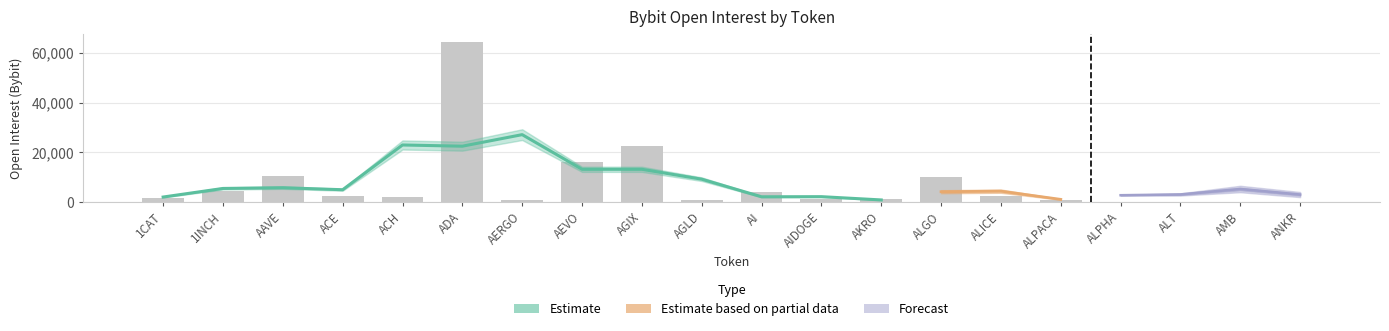

True or false: the data shows 1845004 at AKRO.

False